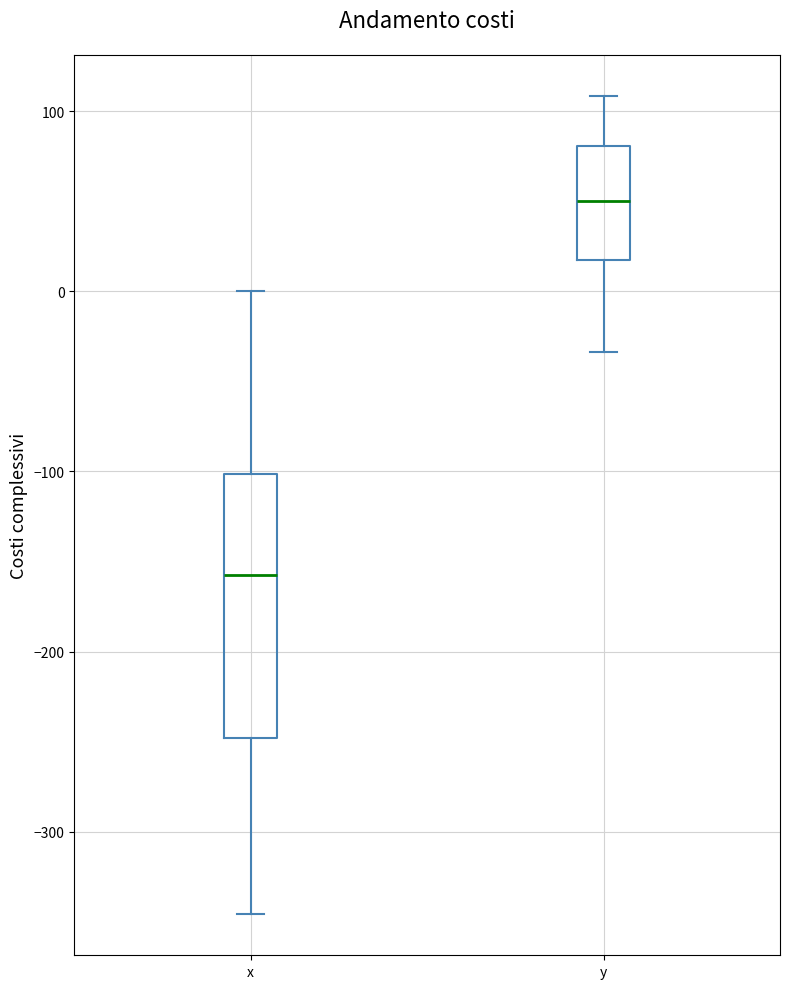

Where is the lower edge of the box for x on the y-axis? The values are not printed on the chart, so give them approximately, as read against the axis.

-250